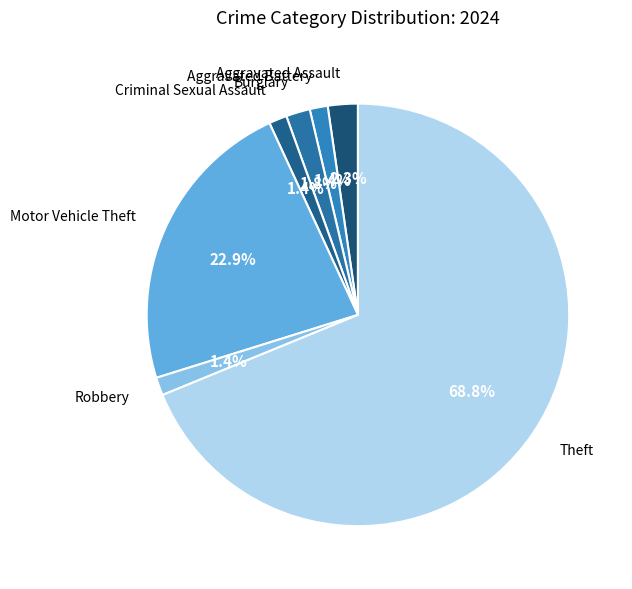

How many segments does this pie chart have?

7